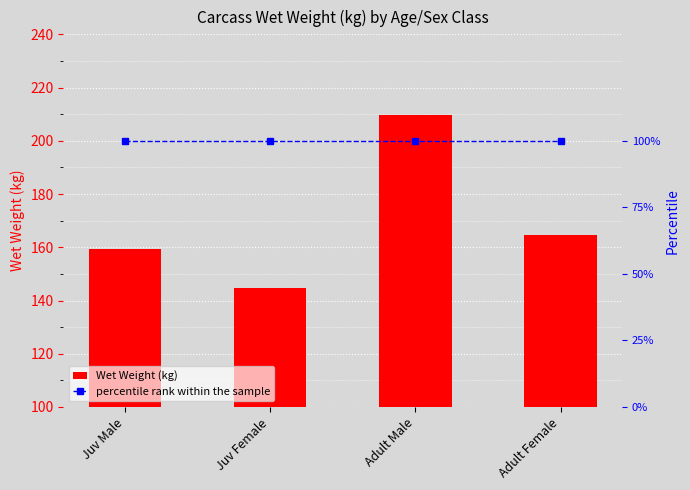

Which series has the widest spread of values?

Wet Weight (kg)